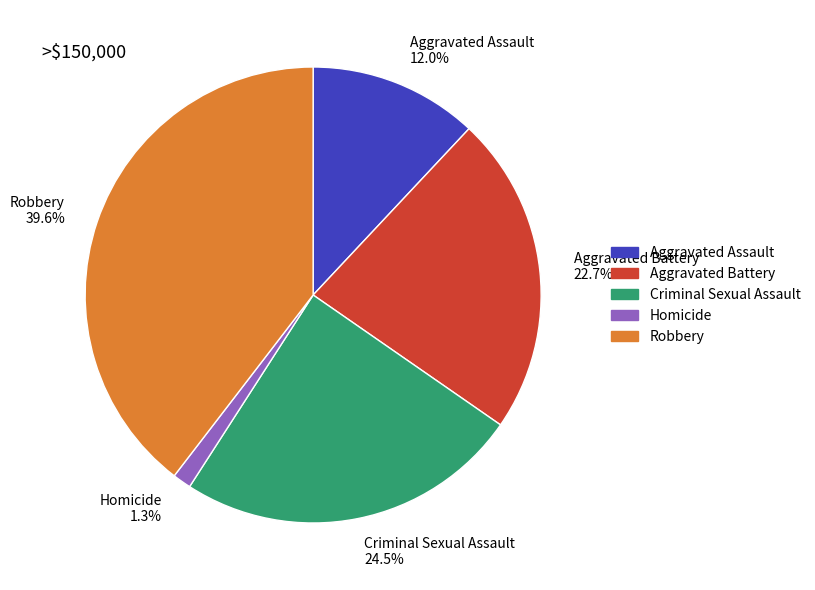

Between Criminal Sexual Assault and Homicide, which is larger?

Criminal Sexual Assault